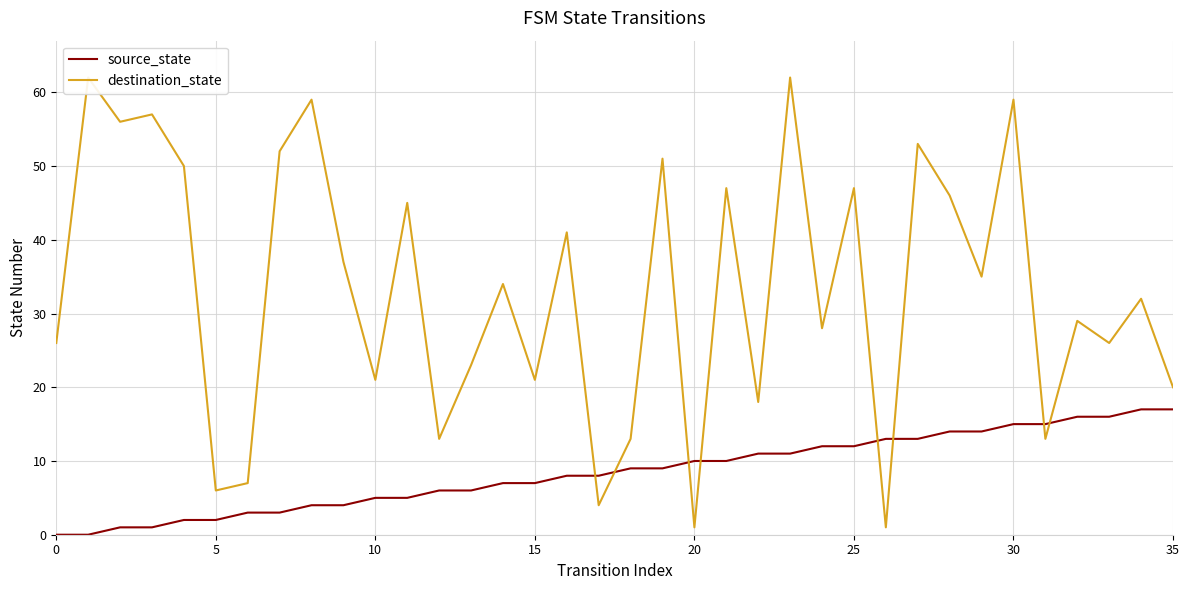

What is the maximum value for source_state?

17